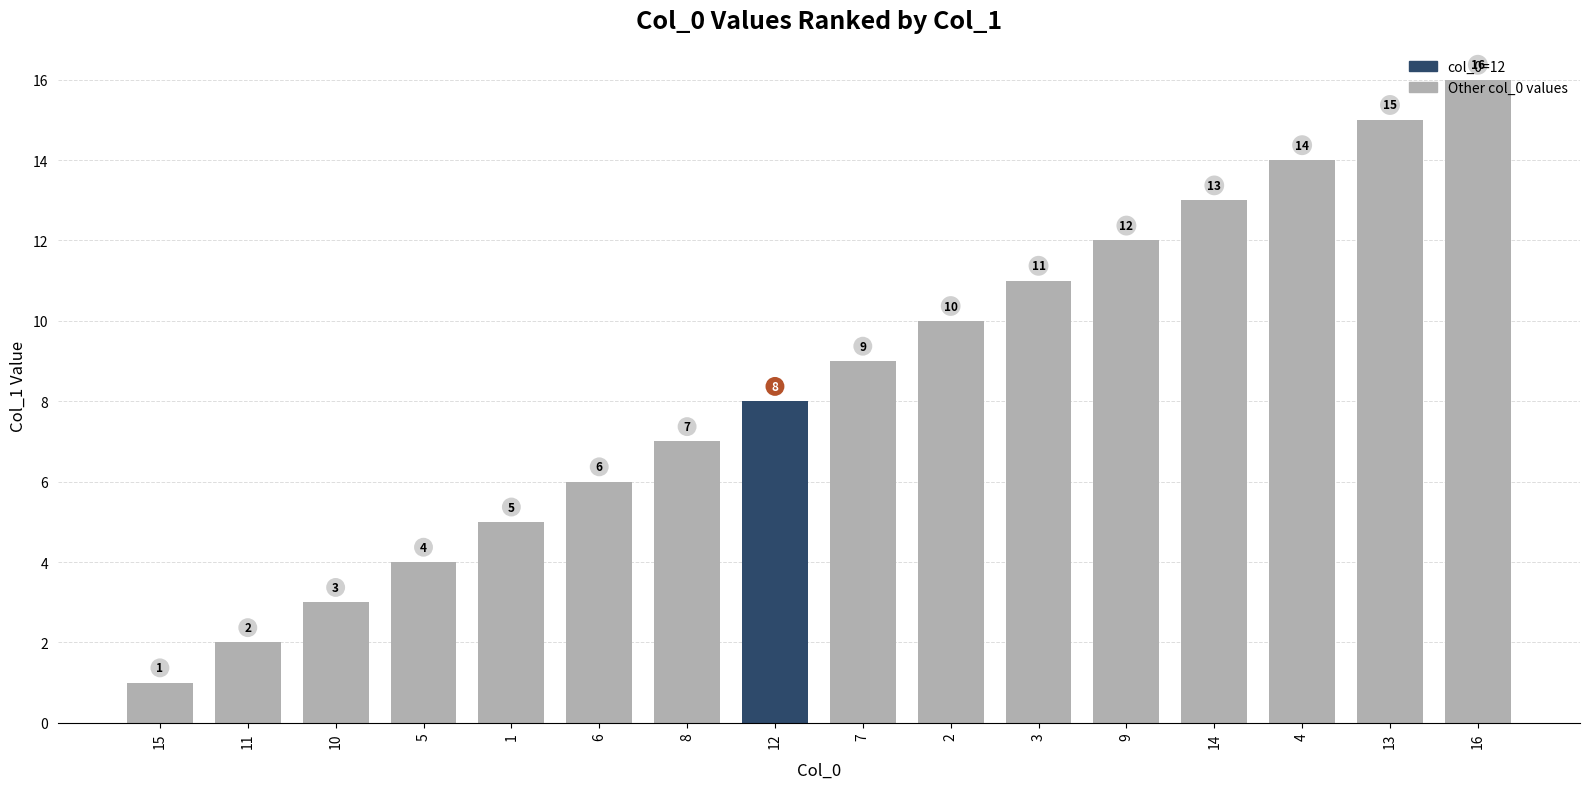

At which category does the chart reach its peak across all series?

16